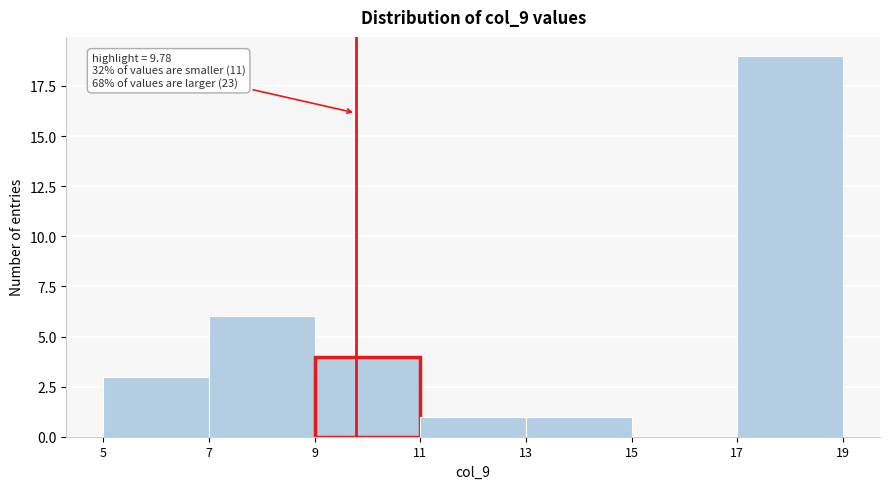

Over which range of the x-axis is the bar tallest?

17 to 19